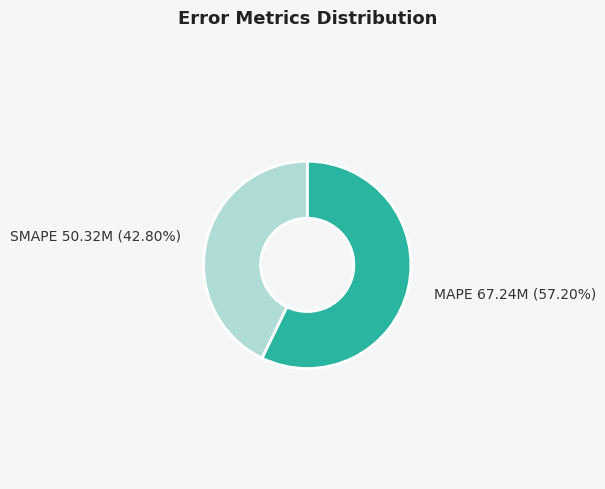

What is the smallest slice in the pie chart?

SMAPE